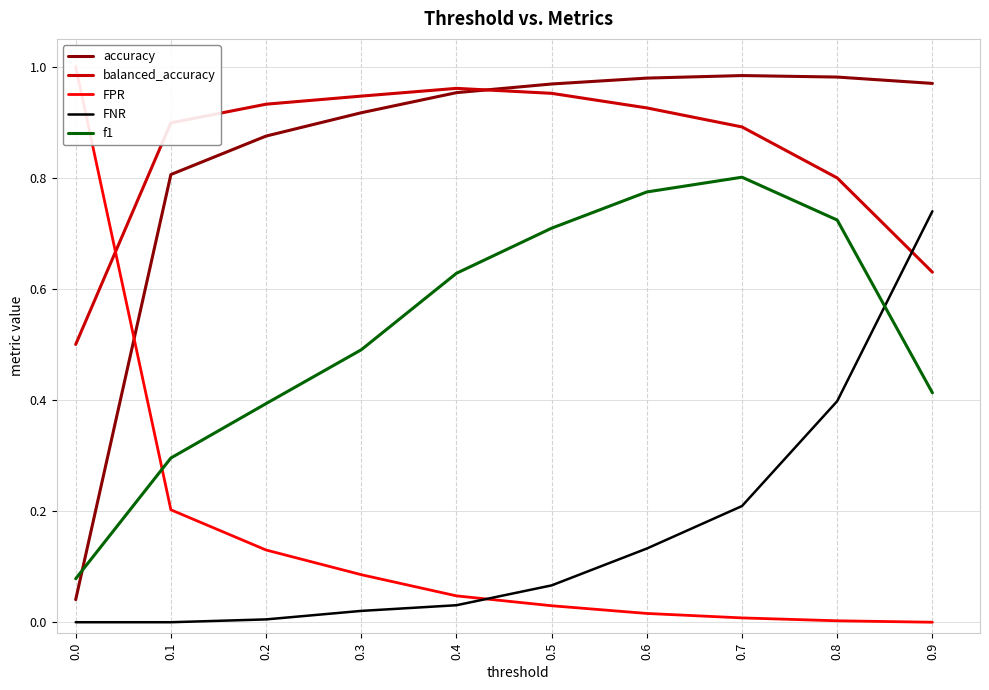

What is the average value of the FNR series?

0.2